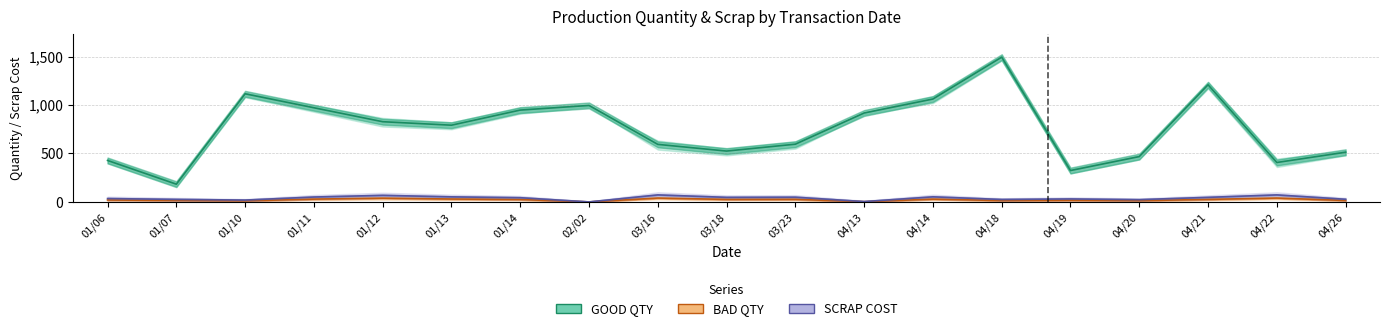

Between 01/12 and 04/21, which is larger?

04/21